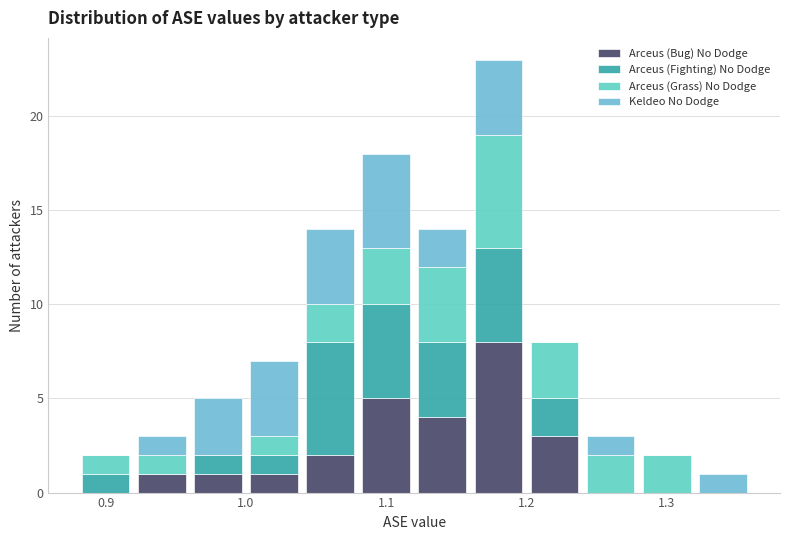

Reading left to right, list every stacked bar in this chart as the range it spans on the x-axis followed by its total height. The values are not printed on the chart, so give them approximately, as read against the axis.

0.88 to 0.92: 2
0.92 to 0.96: 3
0.96 to 1.00: 5
1.00 to 1.04: 7
1.04 to 1.08: 14
1.08 to 1.12: 18
1.12 to 1.16: 14
1.16 to 1.20: 23
1.20 to 1.24: 8
1.24 to 1.28: 3
1.28 to 1.32: 2
1.32 to 1.36: 1